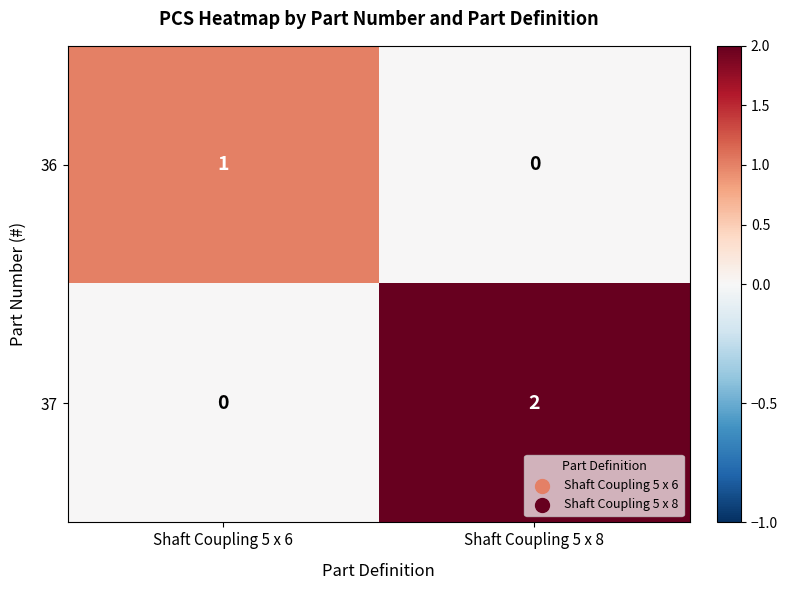

At which label is 37 closest to 1?

Shaft Coupling 5 x 6